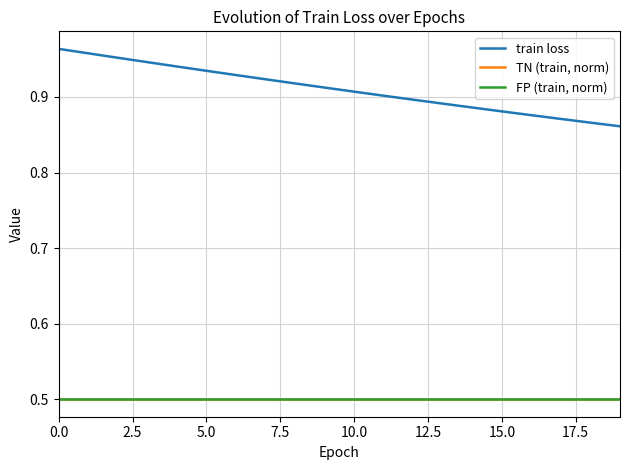

What is the sum of all FP (train, norm) values?

10.0